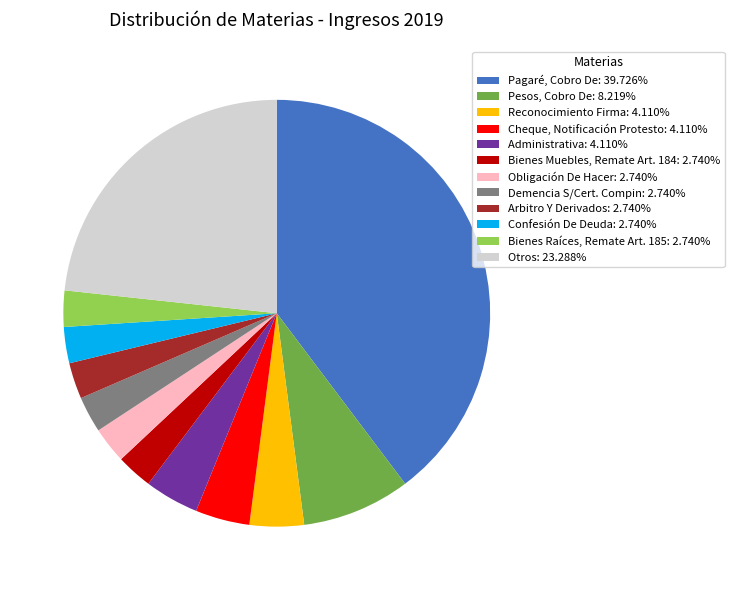

What is the ratio of the value at Administrativa: 4.110% to the value at Arbitro Y Derivados: 2.740%?

1.5